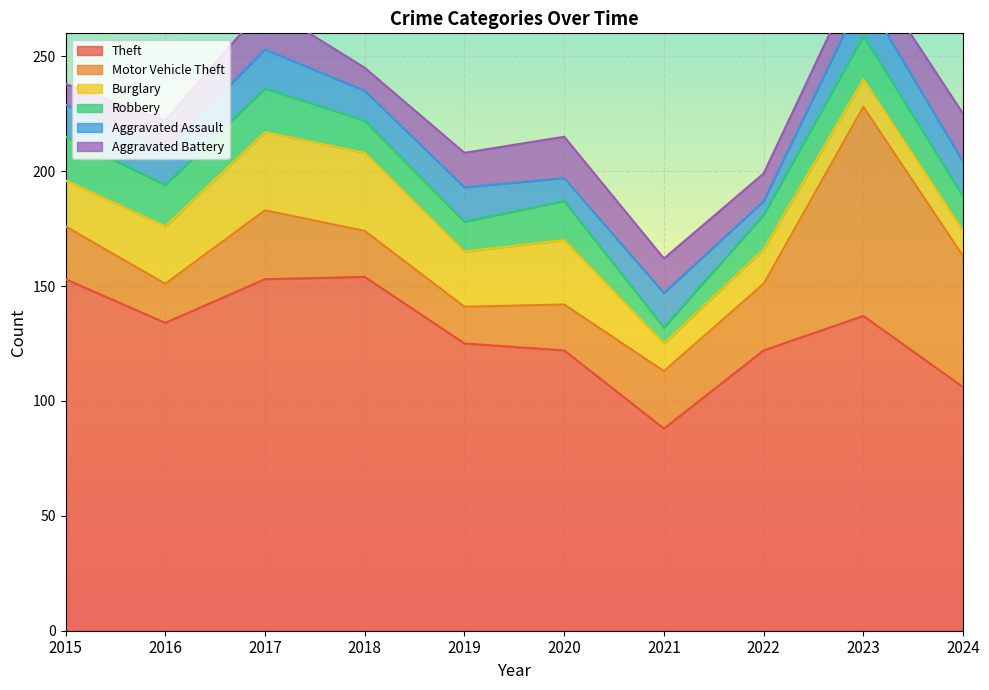

What is the difference between the maximum and minimum values in the Aggravated Battery series?

12